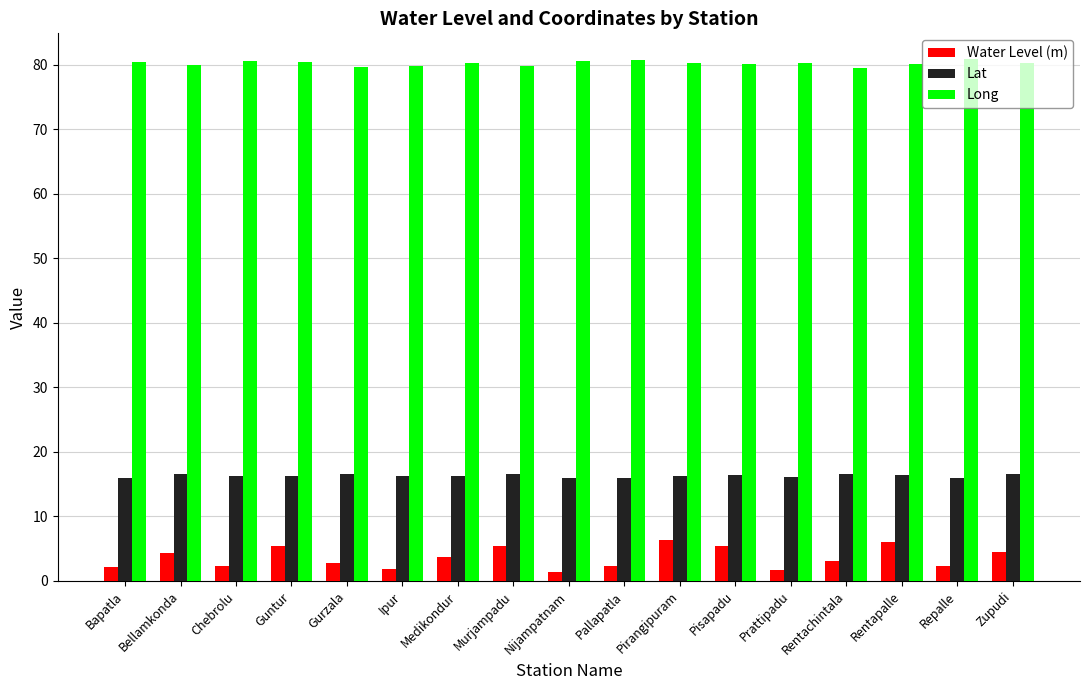

True or false: Lat has a value of 25.1 at Chebrolu.

False